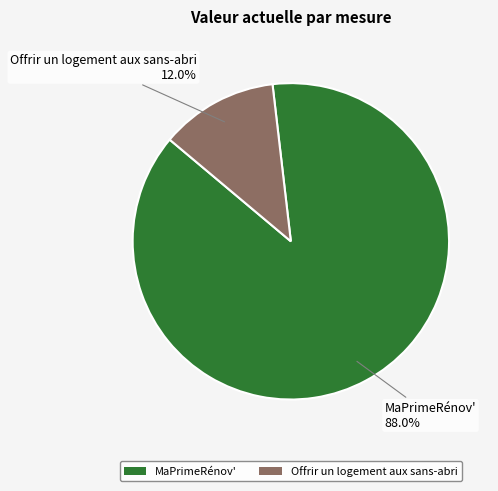

Do Offrir un logement aux sans-abri and MaPrimeRénov' together represent more than half of the pie?

Yes